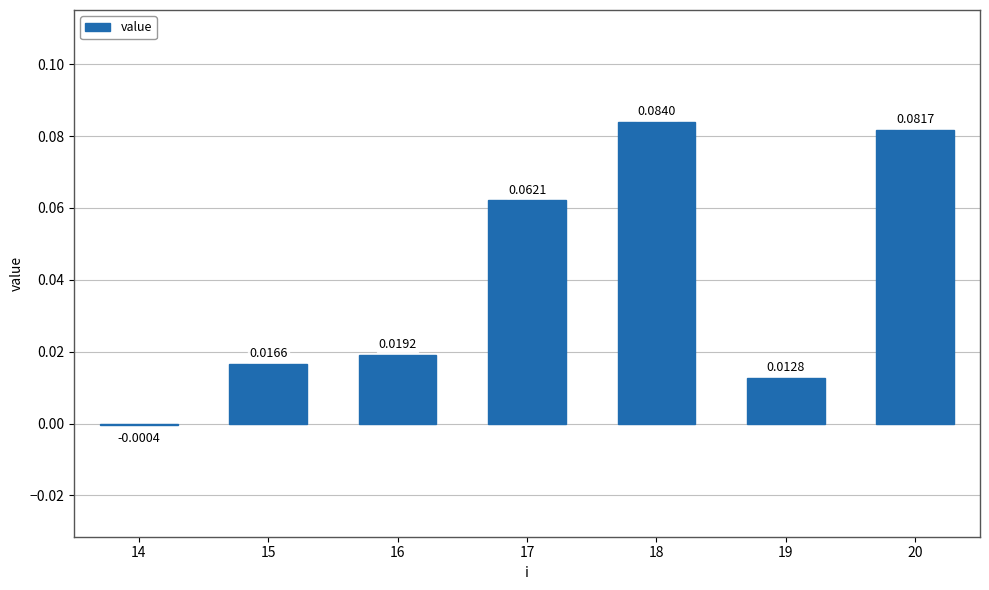

How many data points does each series have?

7